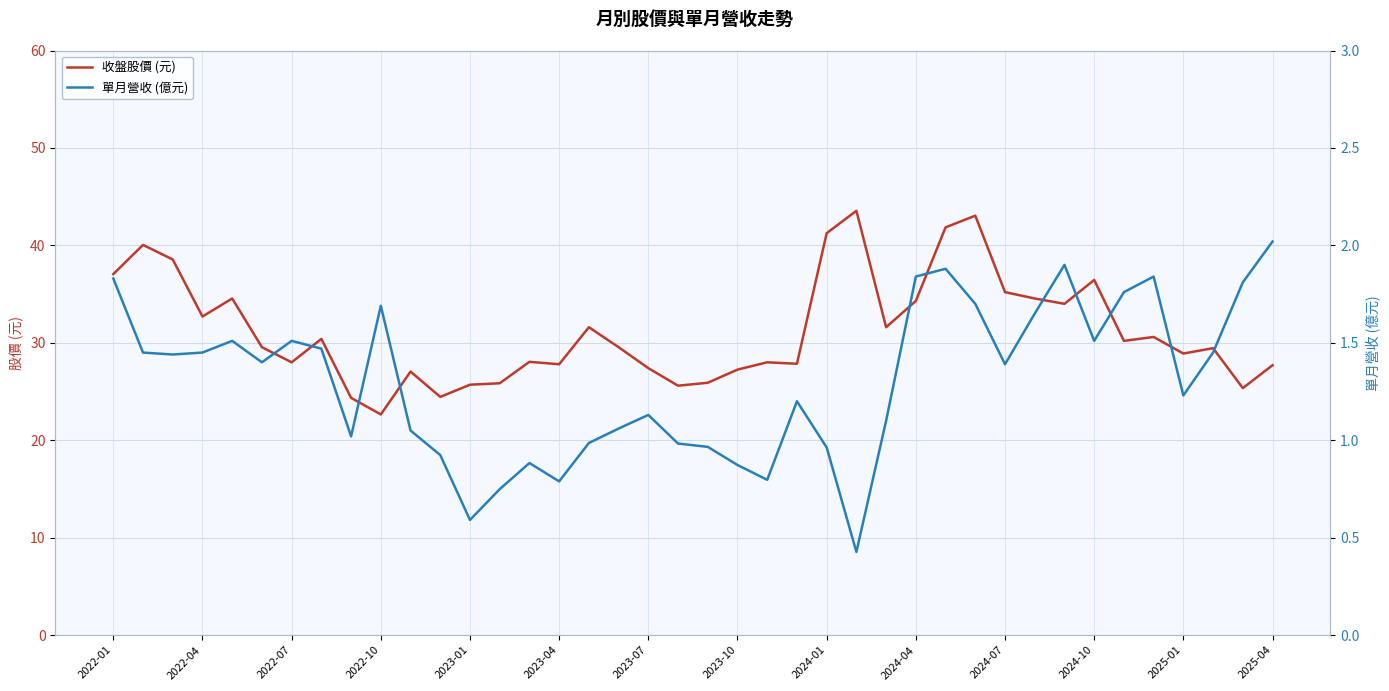

At which label does 收盤股價 (元) reach its minimum?

2022-10